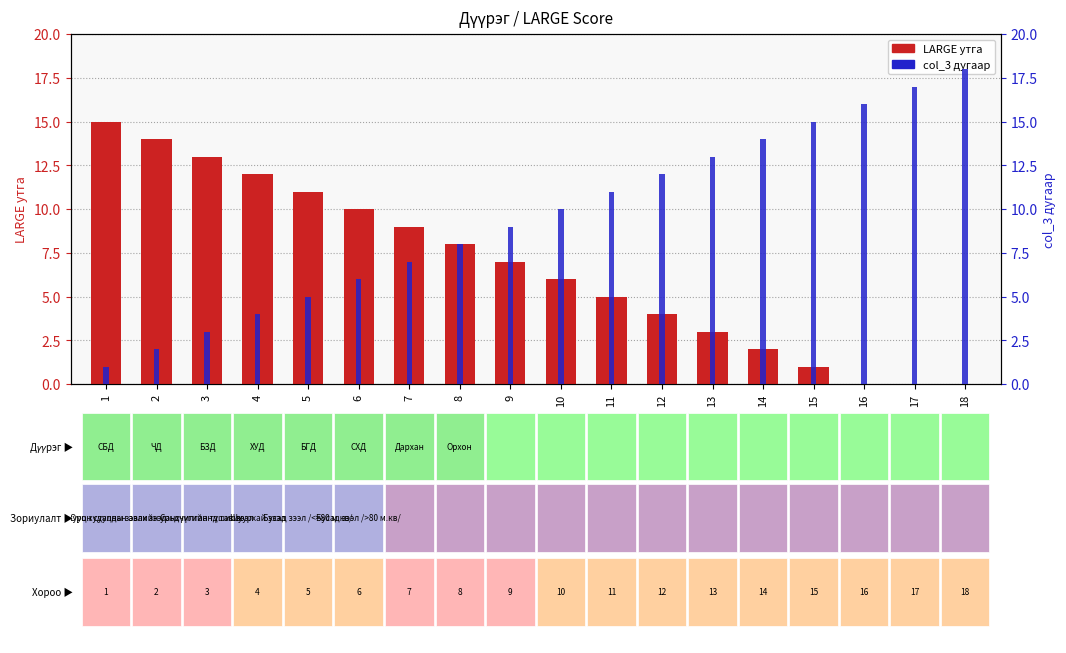

Which series has the largest total across all categories?

col_3 дугаар